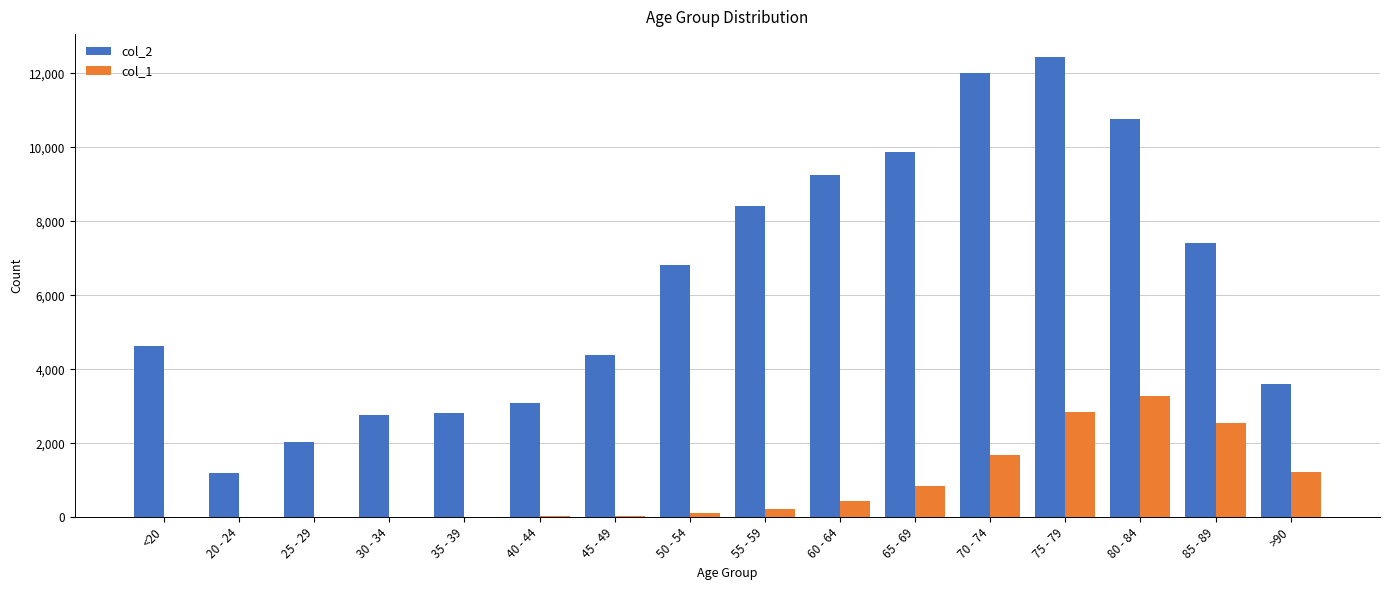

Which series has the largest total across all categories?

col_2